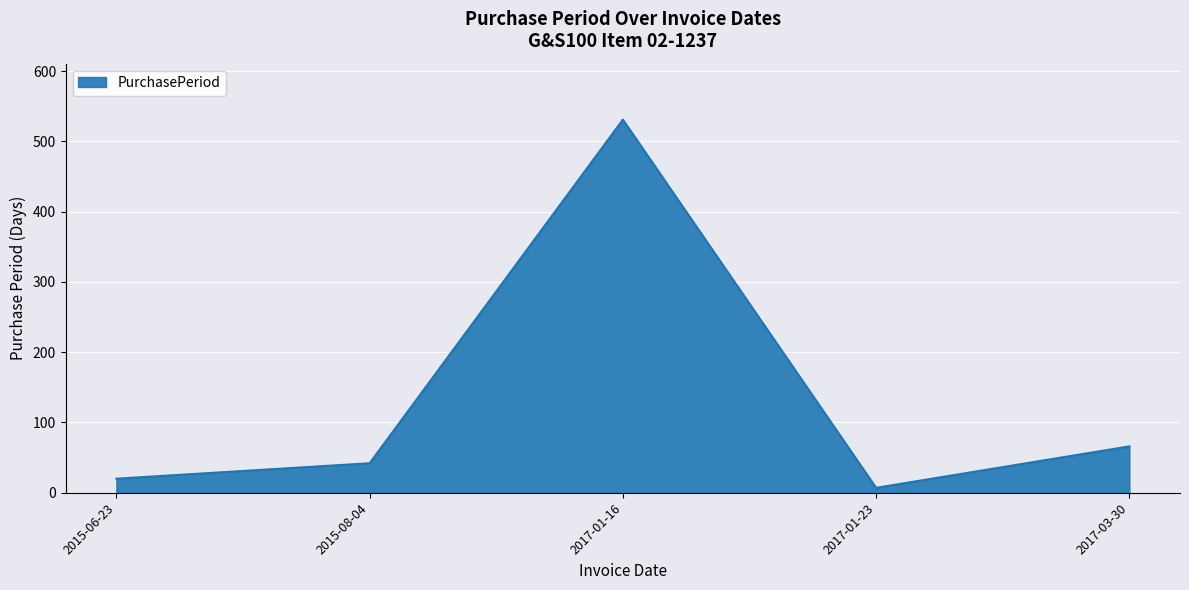

At which label is the value closest to 269?

2017-03-30